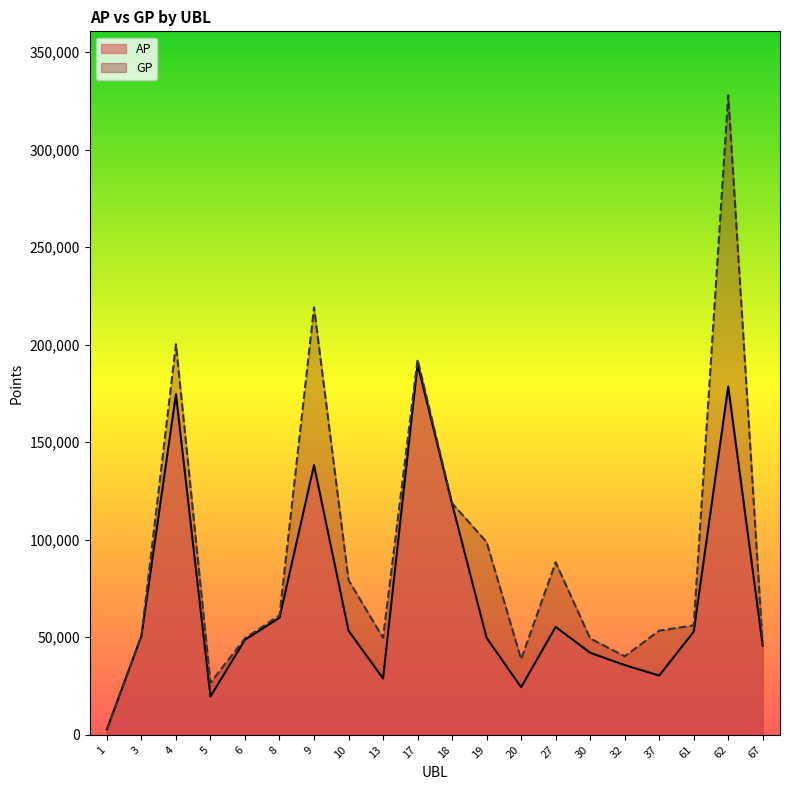

Is it true that GP equals 185076 at 18?

False